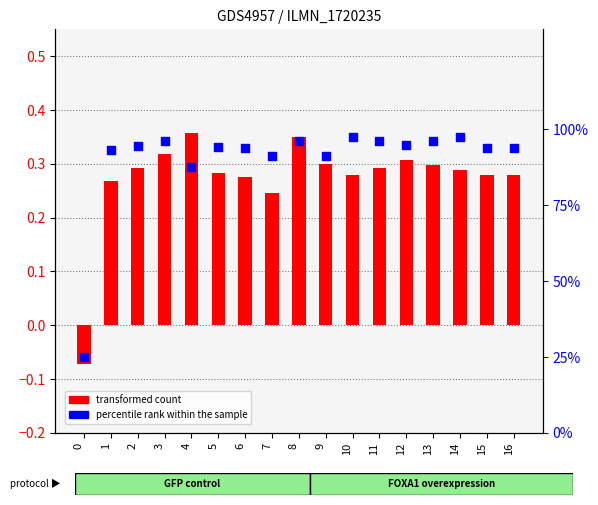

Which series contains the highest Y value?

col_1 (percentile rank)